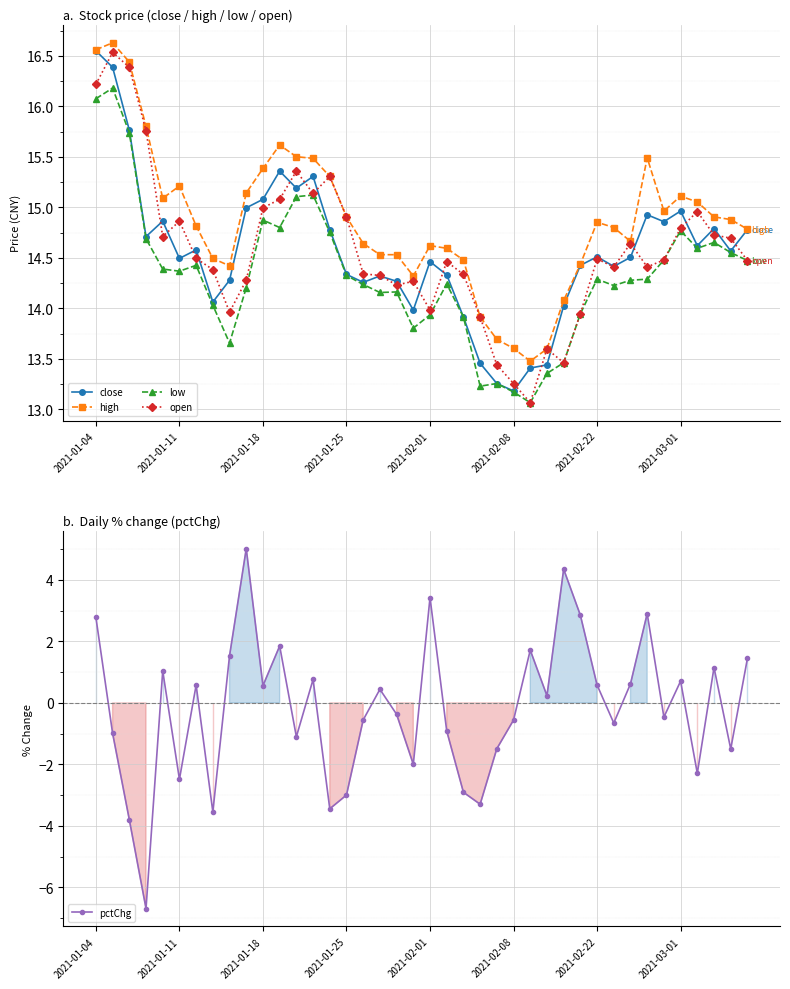

How many values in the close series exceed 14?

33